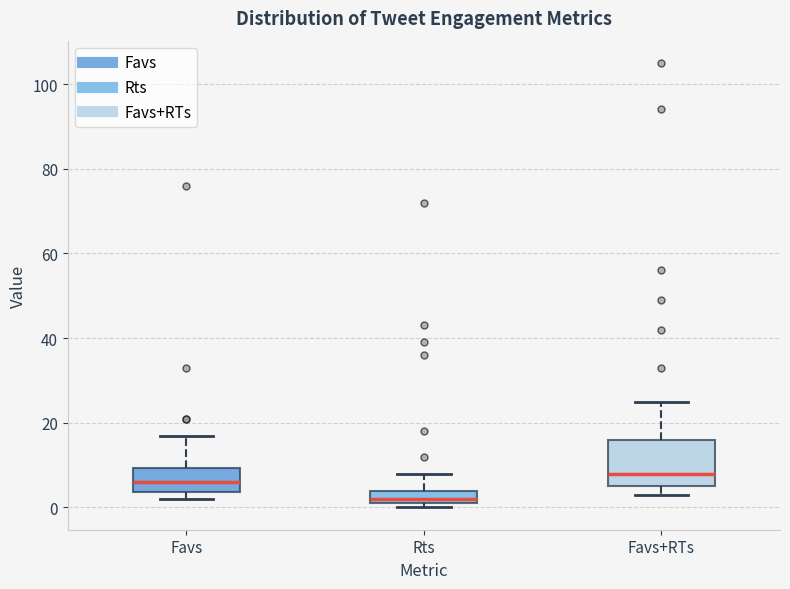

Which box is the tallest, from its lower edge to its upper edge?

Favs+RTs